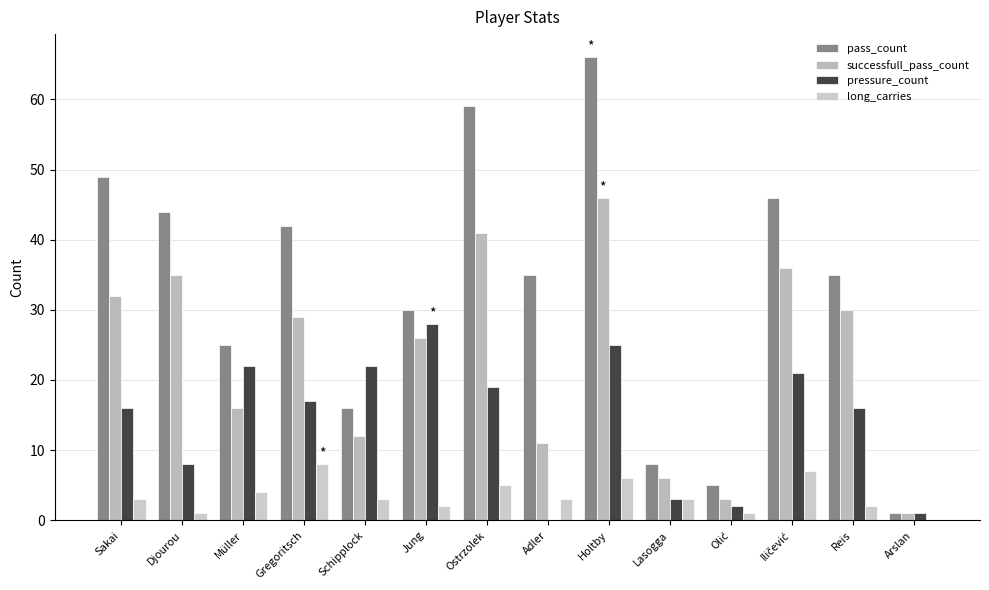

How many groups of bars are there?

14